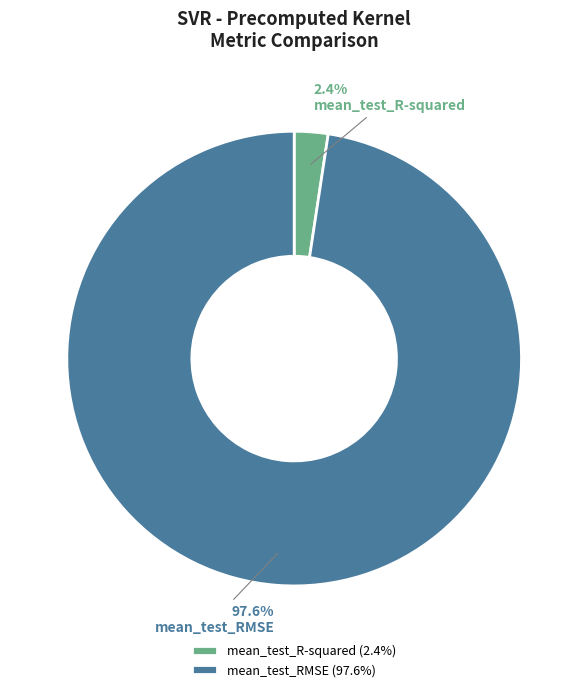

Which has a higher value, mean_test_RMSE or mean_test_R-squared?

mean_test_RMSE